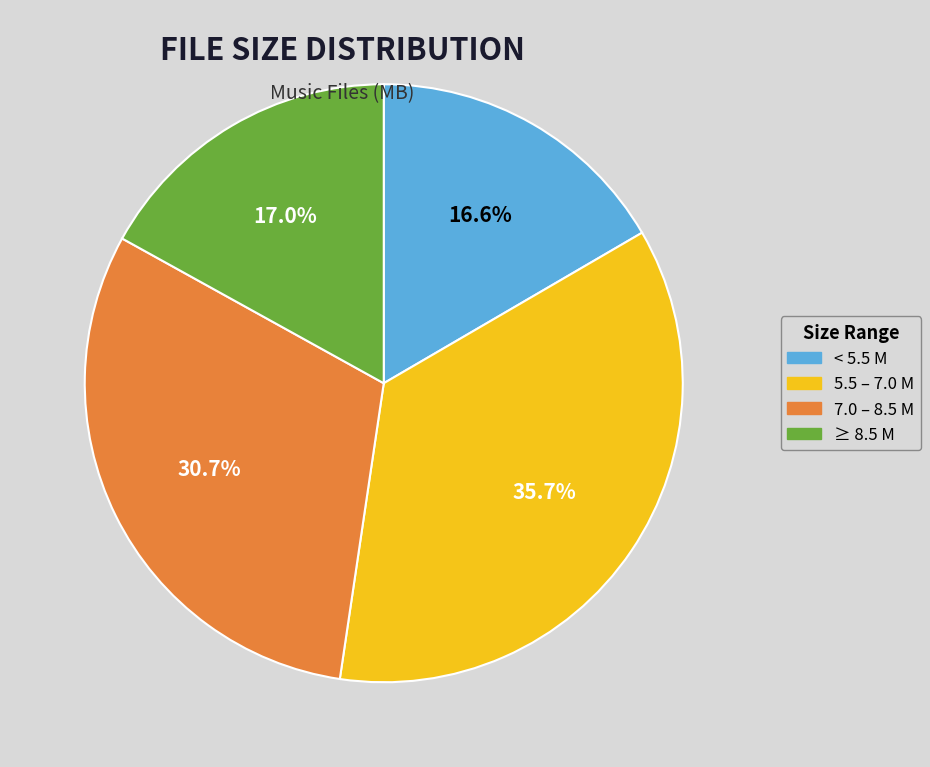

How many segments does this pie chart have?

4